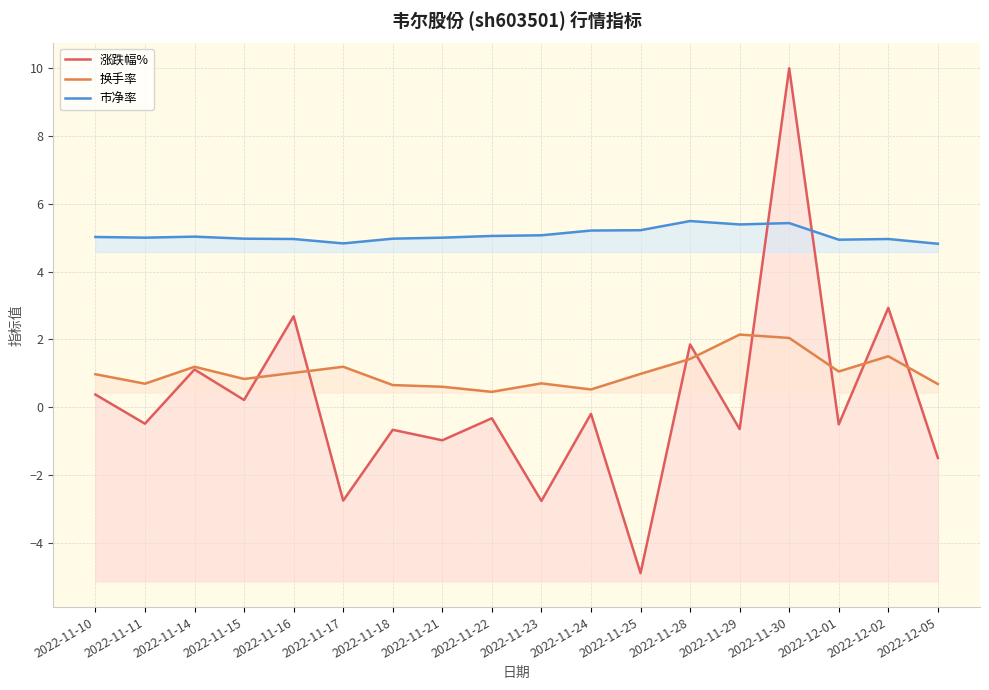

Which has a higher value, 2022-11-22 or 2022-11-18?

2022-11-22